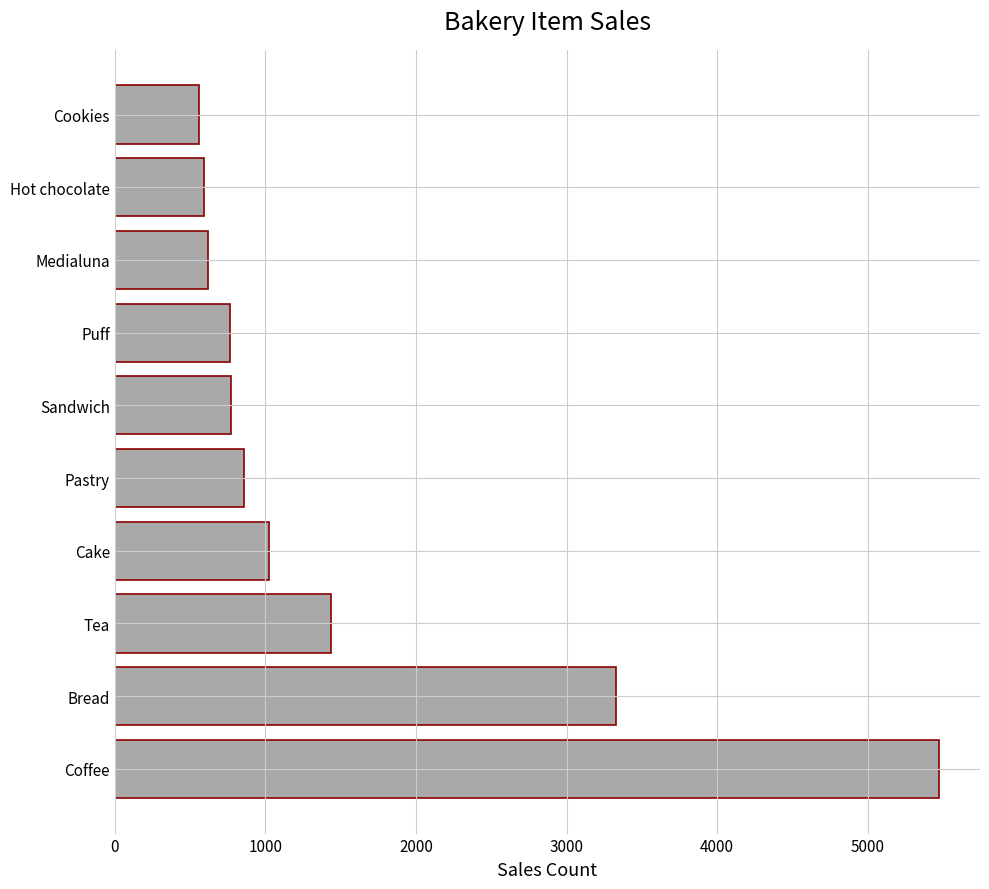

The value at Cookies is 559. True or false?

True